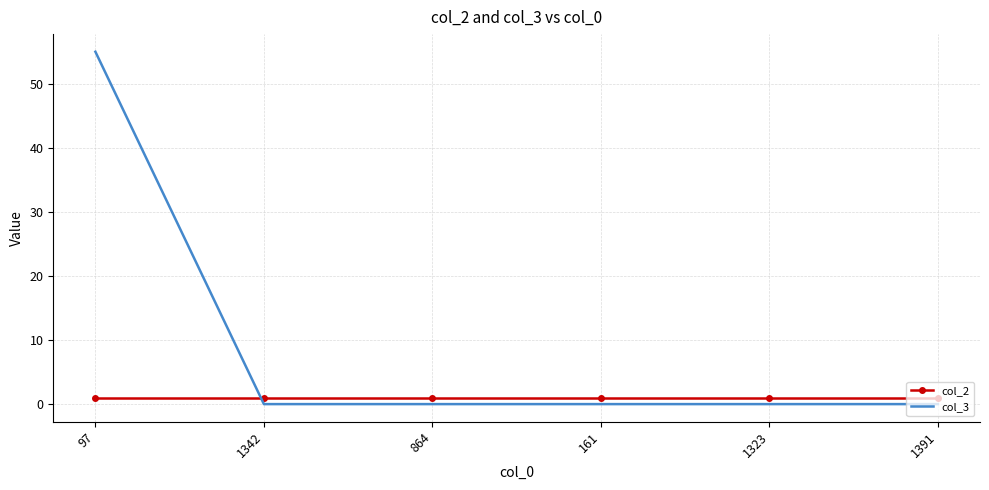

Rank the series at 1323 from lowest to highest value.

col_3, col_2